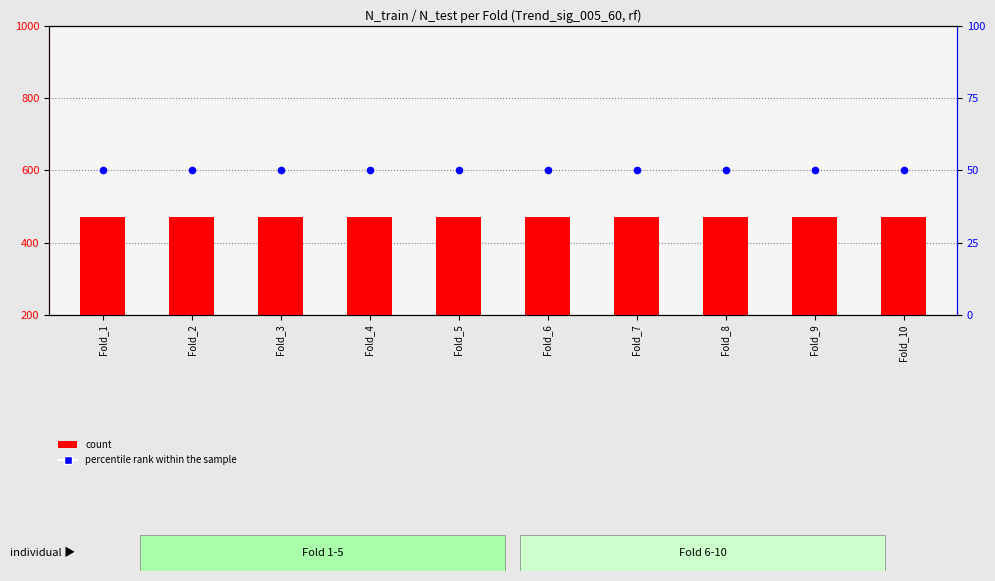

Which series has the largest Y range (max minus min)?

count